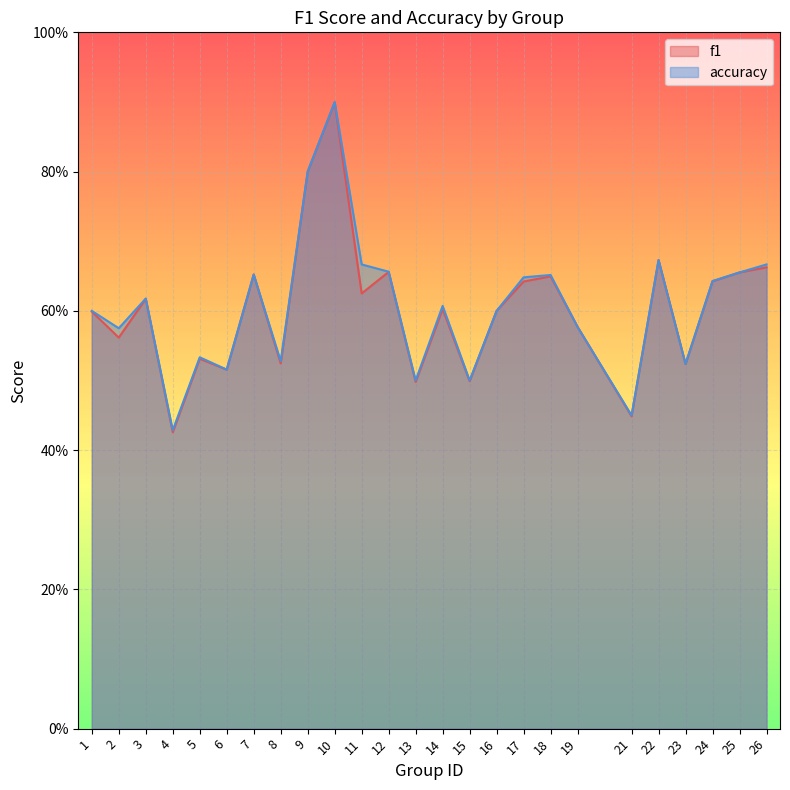

What is the average value of the accuracy series?

0.6